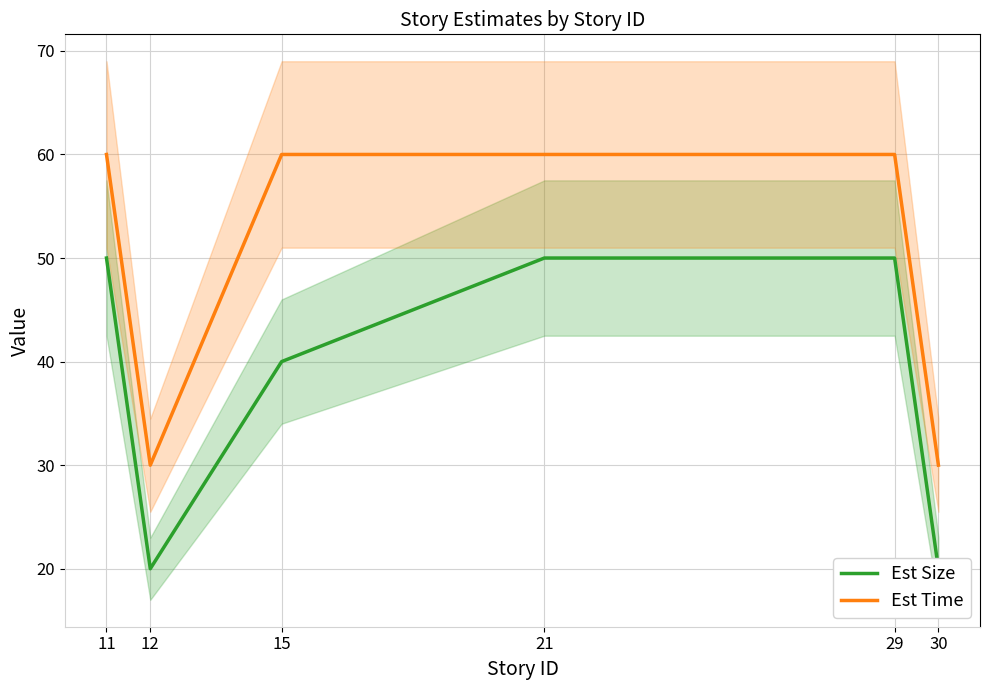

Does the chart have visible grid lines?

Yes